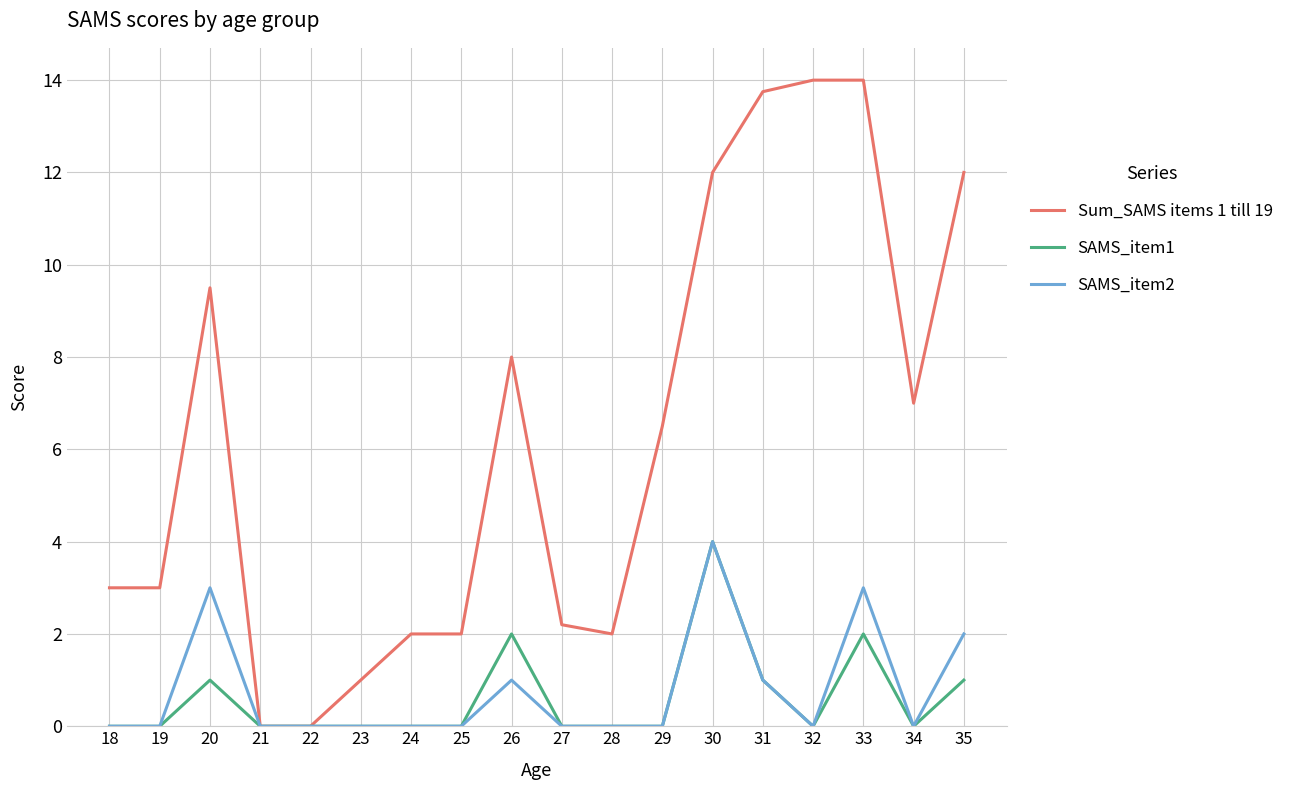

What is the maximum value for SAMS_item1?

4.0